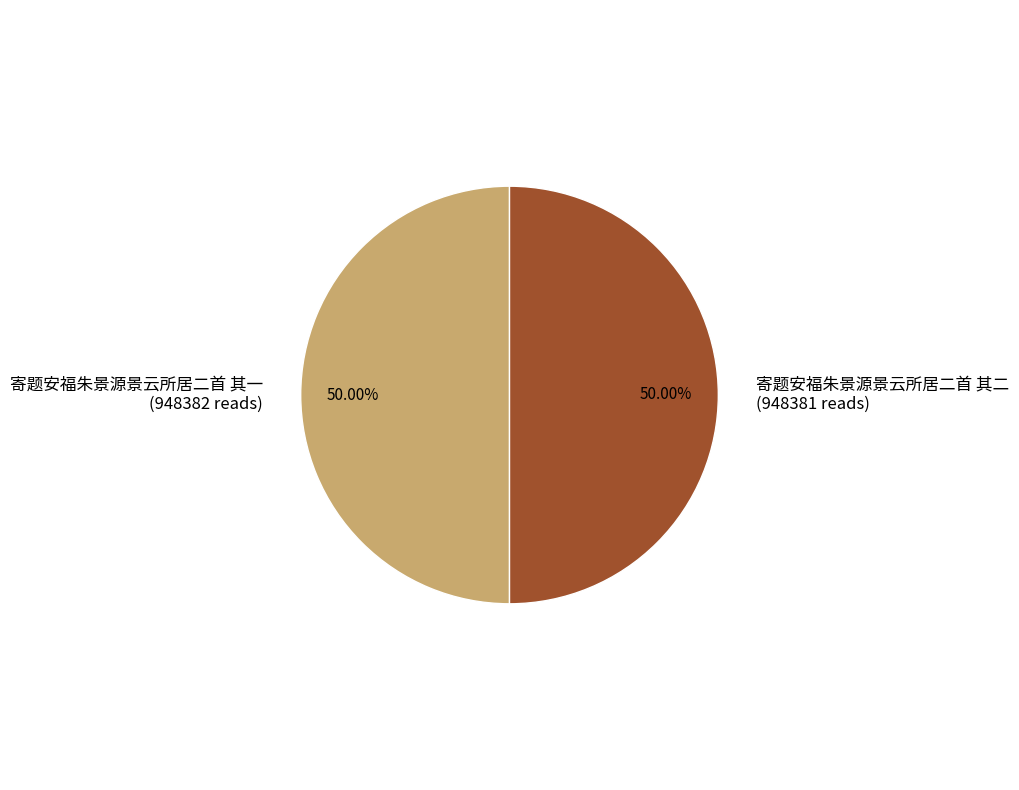

To the nearest percent, what is the combined percentage of 寄题安福朱景源景云所居二首 其二 and 寄题安福朱景源景云所居二首 其一?

100%